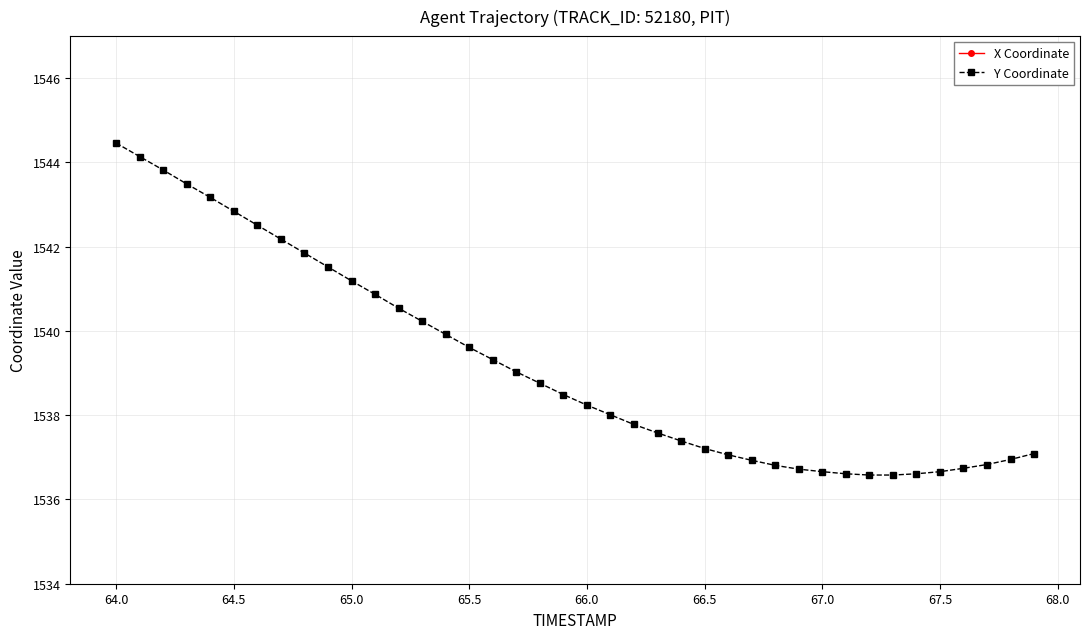

True or false: X Coordinate and Y Coordinate cross at least once.

False